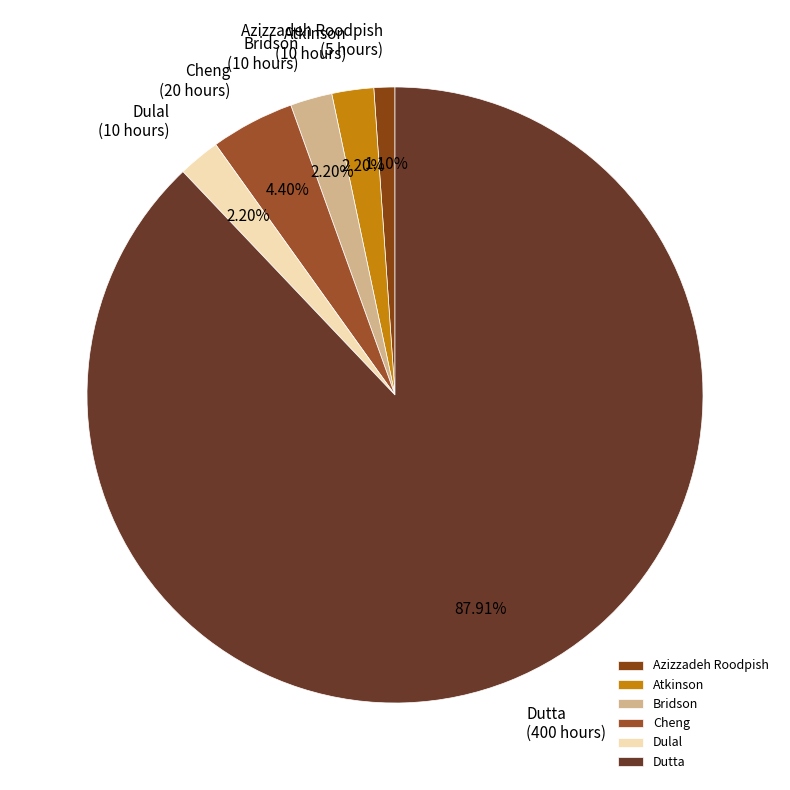

To the nearest percent, what is the difference between the largest and smallest slice percentages?

87%